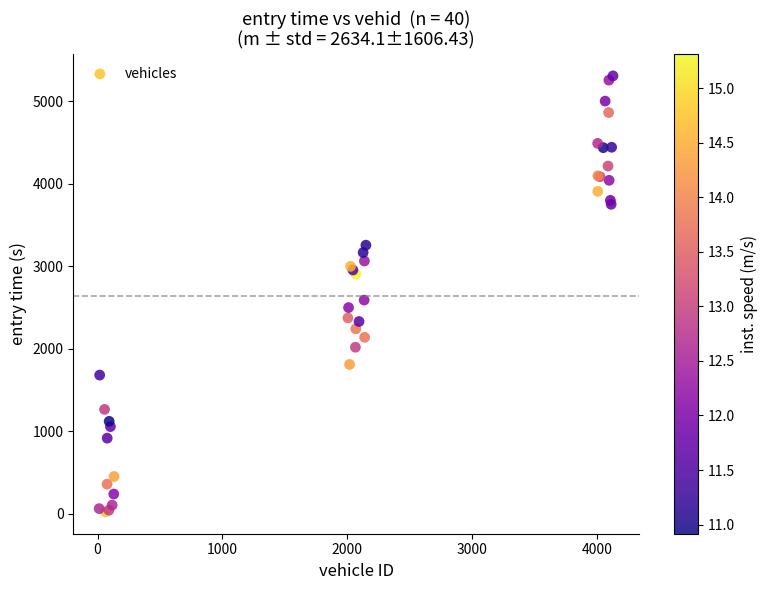

What Y value in the scatter plot is closest to 2665?

2590